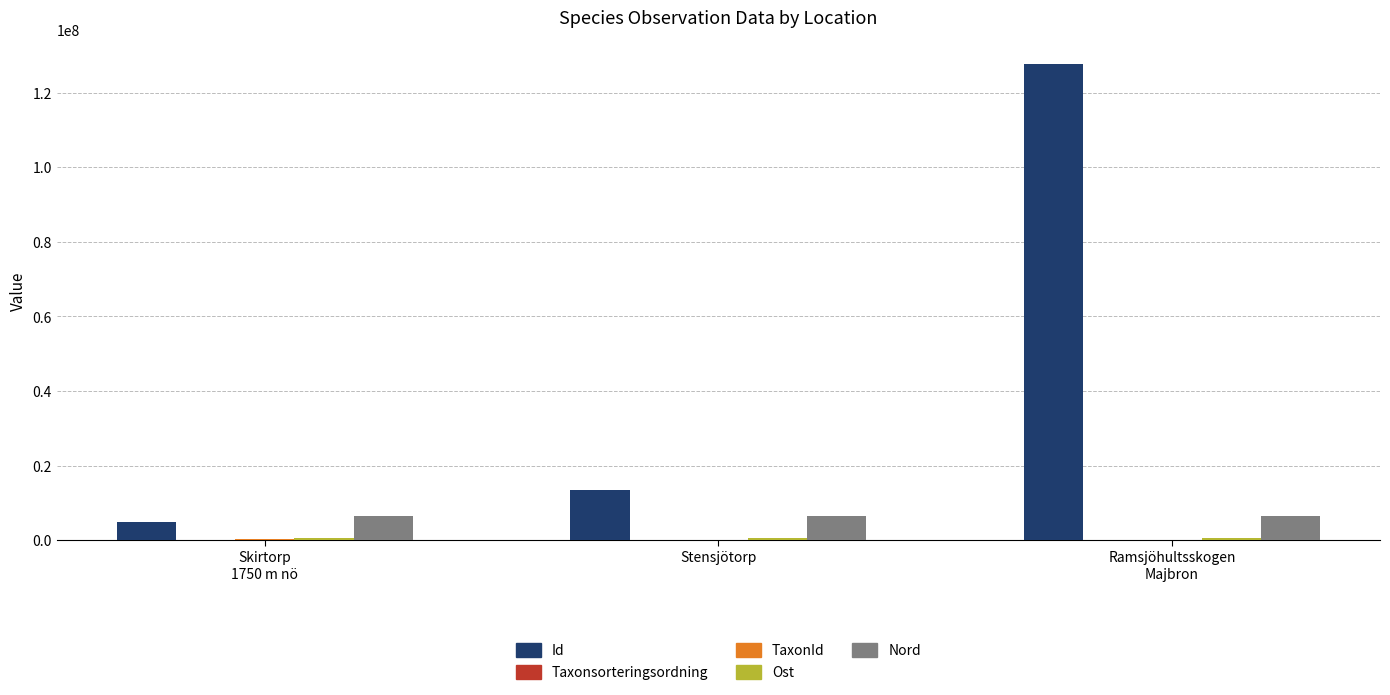

At which label is Id closest to 66370986?

Stensjötorp